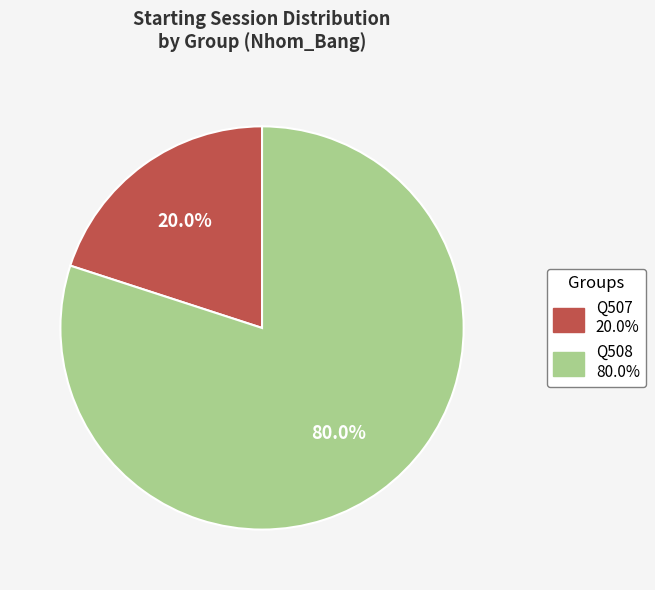

Is there any slice that represents more than half of the pie?

Yes